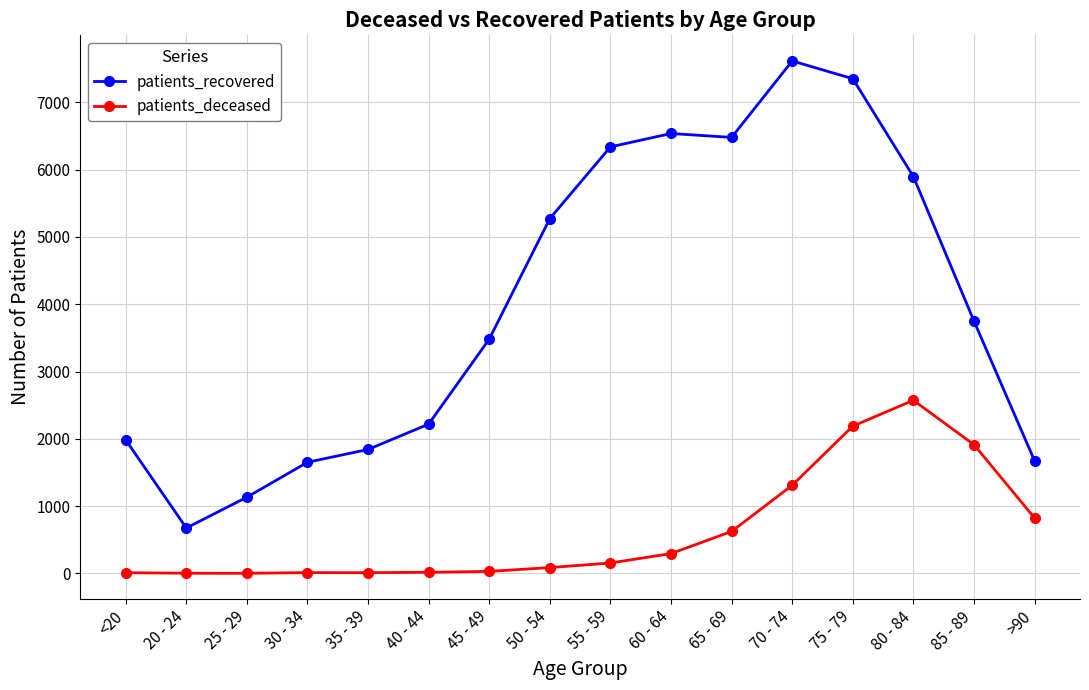

Between 30 - 34 and 55 - 59, which series saw the biggest shift?

patients_recovered